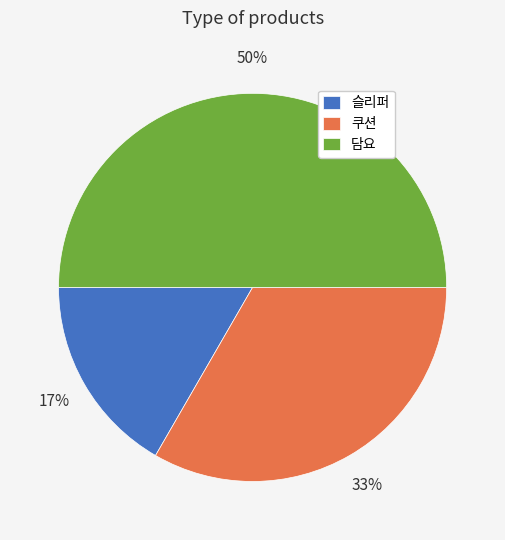

Rank the categories by value from lowest to highest.

슬리퍼, 쿠션, 담요